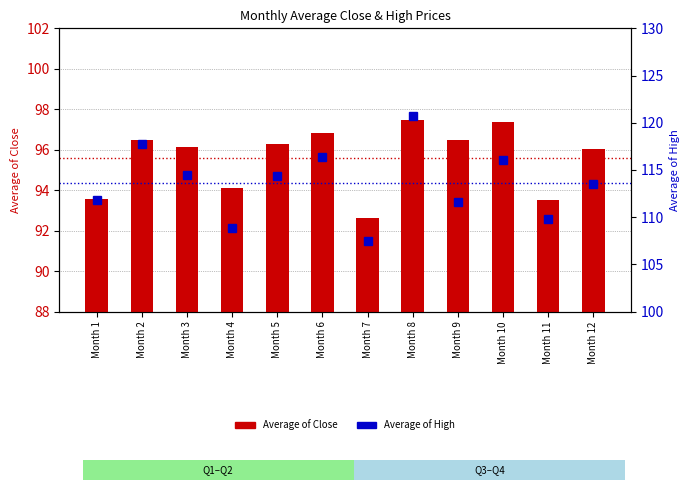

List the labels in order of Average of High value, largest first.

Month 8, Month 2, Month 6, Month 10, Month 3, Month 5, Month 12, Month 1, Month 9, Month 11, Month 4, Month 7